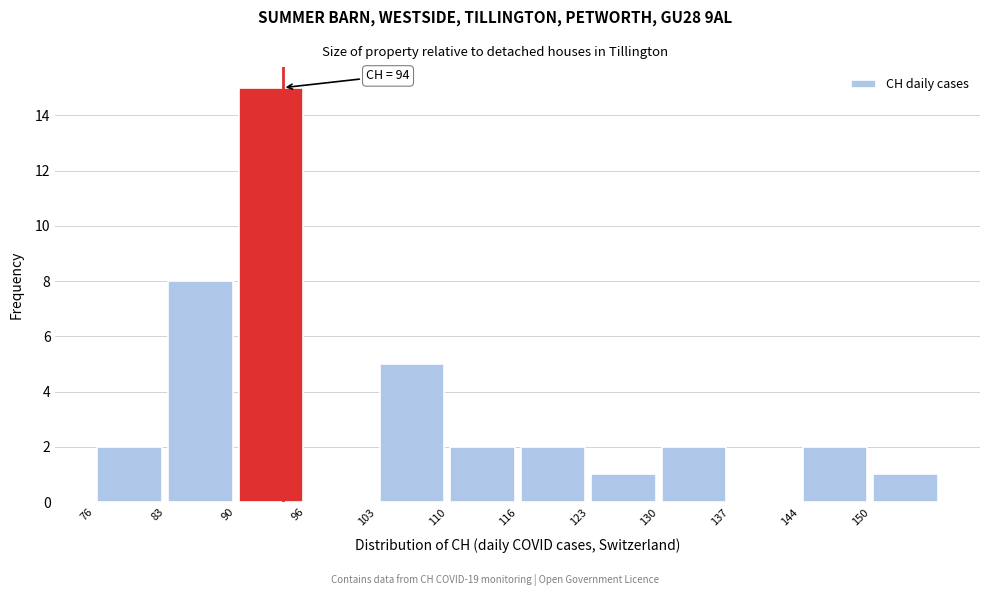

Which range on the x-axis has the tallest bar?

90 to 96